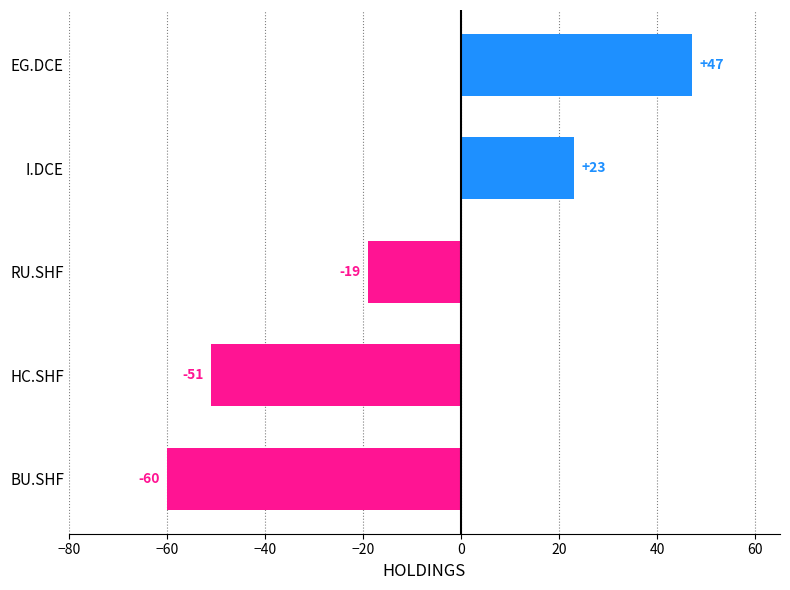

Reading bottom to top, list all the values displayed in this chart.

-60	-51	-19	23	47